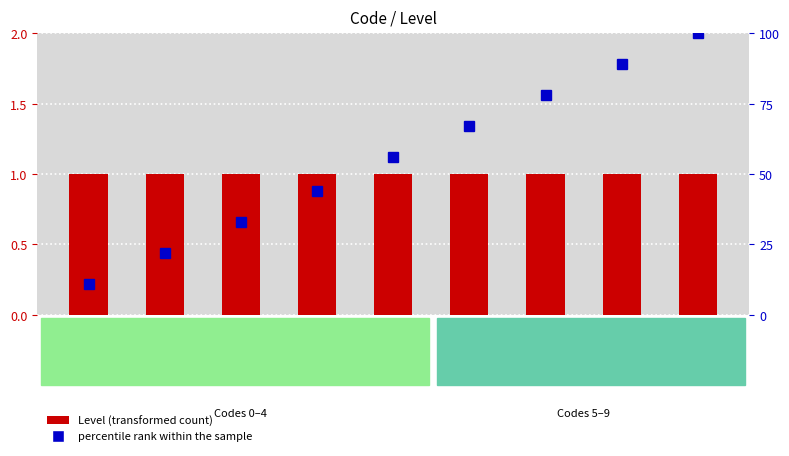

Rank the series by their maximum value, from highest to lowest.

percentile rank within the sample, Level